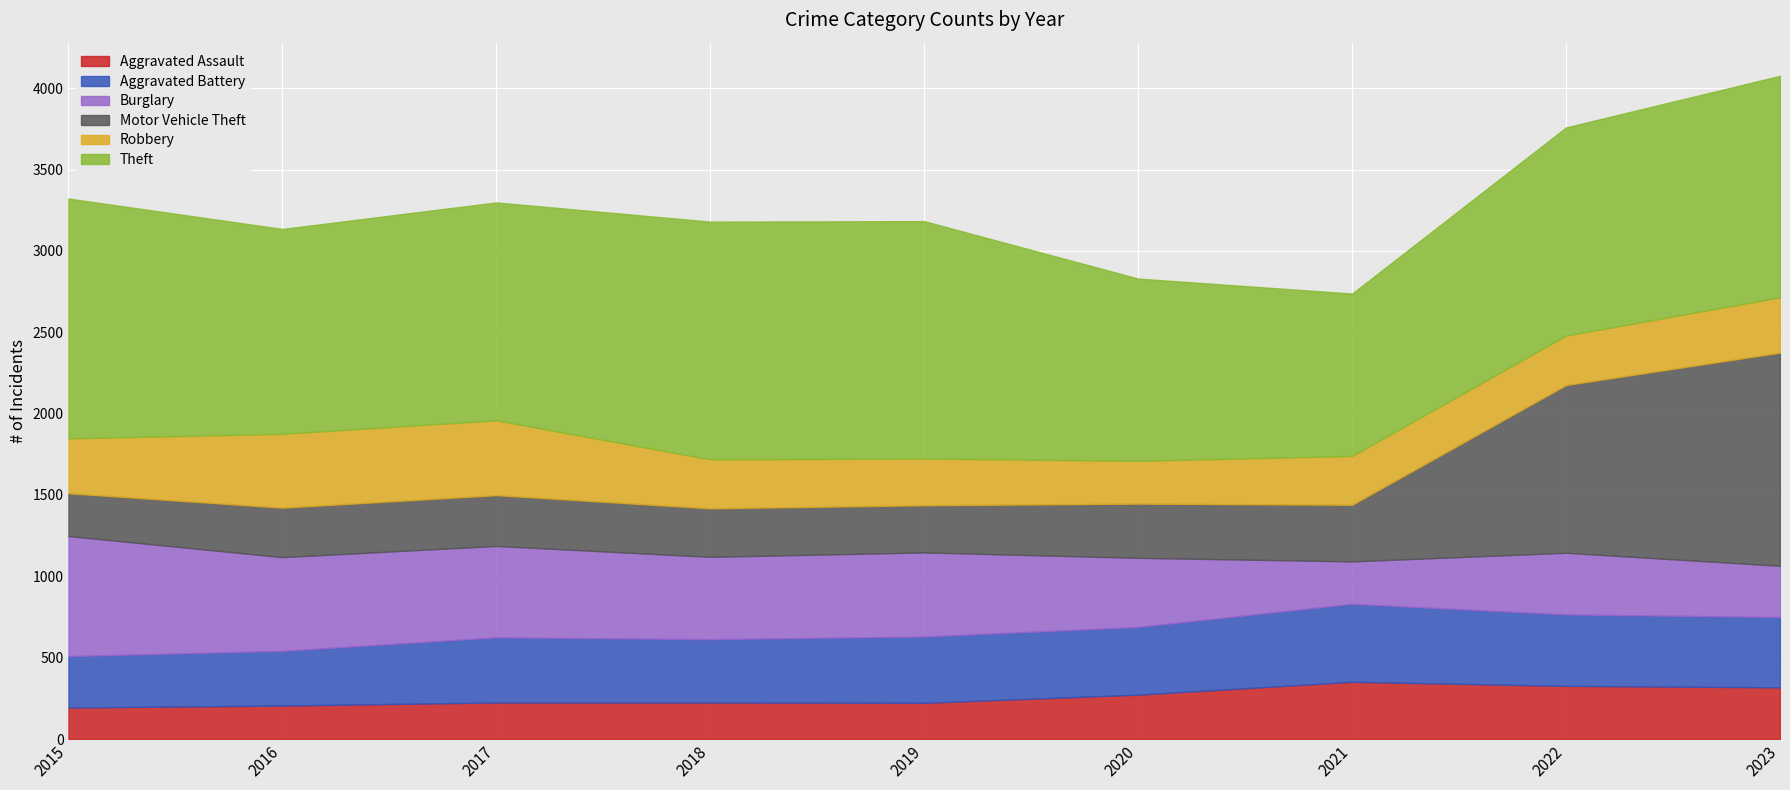

The value of Aggravated Assault at 2020 is 451. True or false?

False